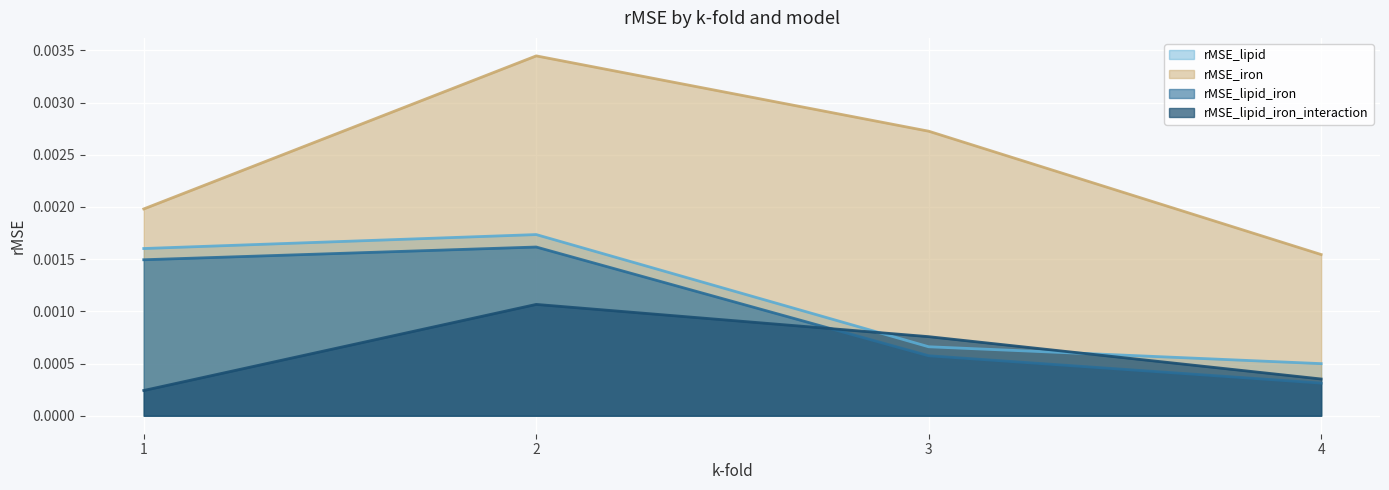

Which series has the widest spread of values?

rMSE_iron